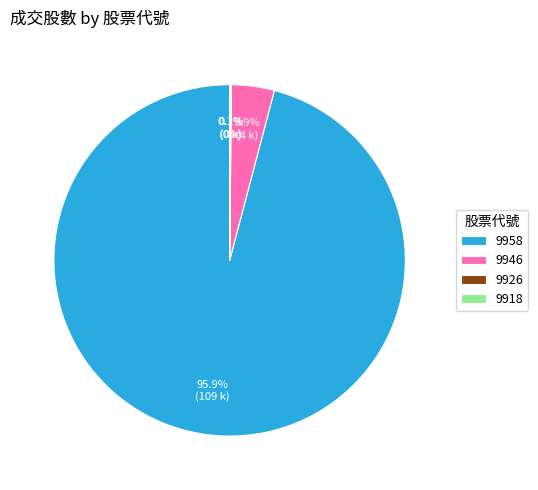

Is there any slice that represents more than half of the pie?

Yes